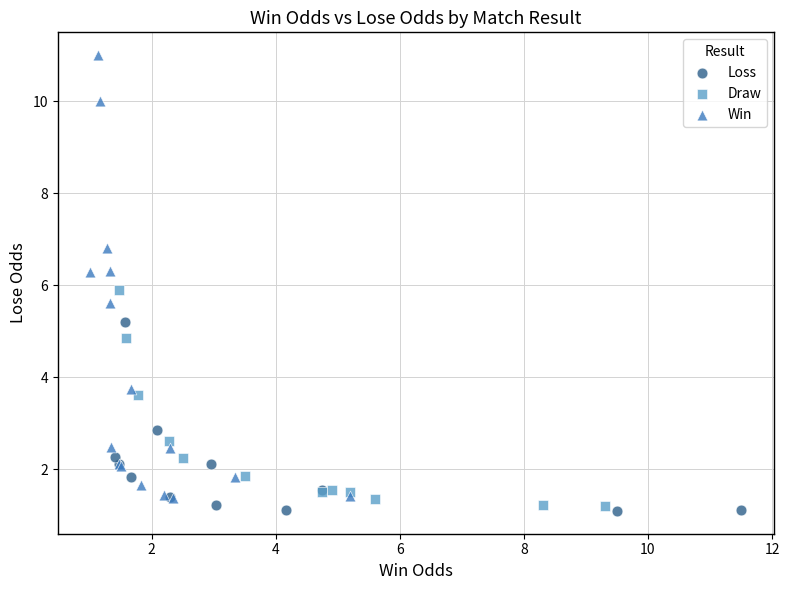

What are all the series names shown in the legend?

Loss, Draw, Win